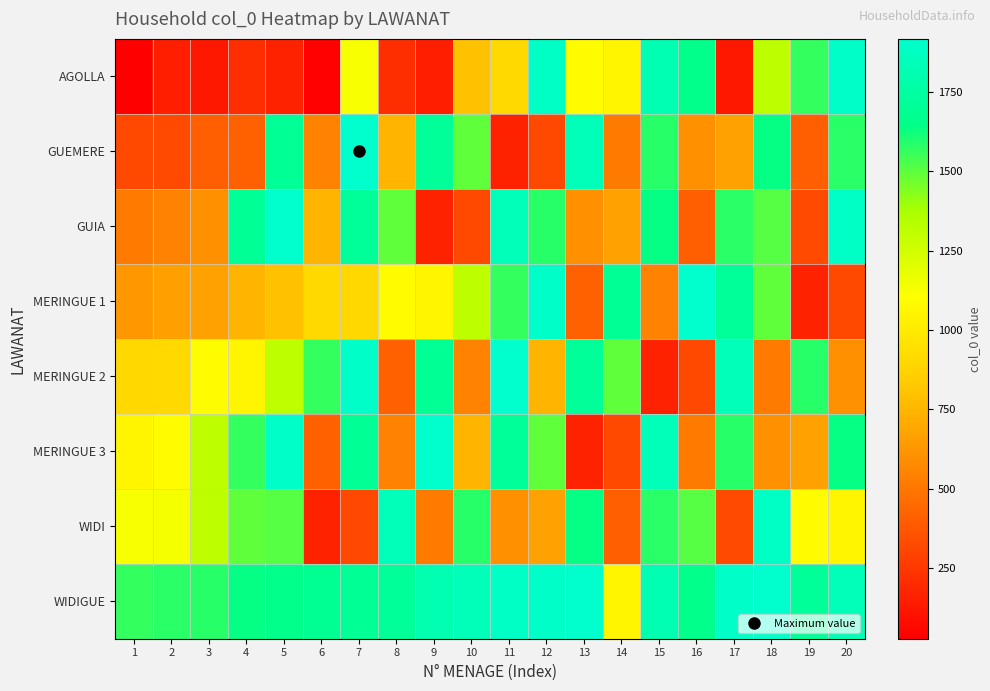

Reading left to right, transcribe all the data shown in this chart.

AGOLLA: 1=27	2=149	3=126	4=215	5=167	6=36	7=1130	8=215	9=149	10=796	11=911	12=1887	13=1093	14=1056	15=1812	16=1661	17=126	18=1308	19=1565	20=1902
GUEMERE: 1=320	2=325	3=410	4=414	5=1692	6=551	7=1917	8=747	9=1712	10=1494	11=167	12=320	13=1836	14=519	15=1582	16=600	17=667	18=1639	19=410	20=1579
GUIA: 1=519	2=551	3=600	4=1692	5=1917	6=747	7=1712	8=1494	9=167	10=320	11=1836	12=1582	13=600	14=667	15=1639	16=410	17=1579	18=1510	19=325	20=1887
MERINGUE 1: 1=635	2=664	3=667	4=747	5=796	6=911	7=903	8=1093	9=1056	10=1308	11=1565	12=1902	13=414	14=1692	15=551	16=1917	17=1712	18=1494	19=167	20=320
MERINGUE 2: 1=903	2=911	3=1093	4=1056	5=1308	6=1565	7=1902	8=414	9=1692	10=551	11=1917	12=747	13=1712	14=1494	15=167	16=320	17=1836	18=519	19=1582	20=600
MERINGUE 3: 1=1056	2=1093	3=1308	4=1565	5=1902	6=414	7=1692	8=551	9=1917	10=747	11=1712	12=1494	13=167	14=320	15=1836	16=519	17=1582	18=600	19=667	20=1639
WIDI: 1=1130	2=1137	3=1308	4=1494	5=1510	6=167	7=320	8=1836	9=519	10=1582	11=600	12=667	13=1639	14=410	15=1579	16=1510	17=325	18=1887	19=1093	20=1056
WIDIGUE: 1=1565	2=1579	3=1582	4=1639	5=1661	6=1685	7=1692	8=1712	9=1812	10=1836	11=1887	12=1902	13=1917	14=1056	15=1812	16=1661	17=1902	18=1917	19=1712	20=1836